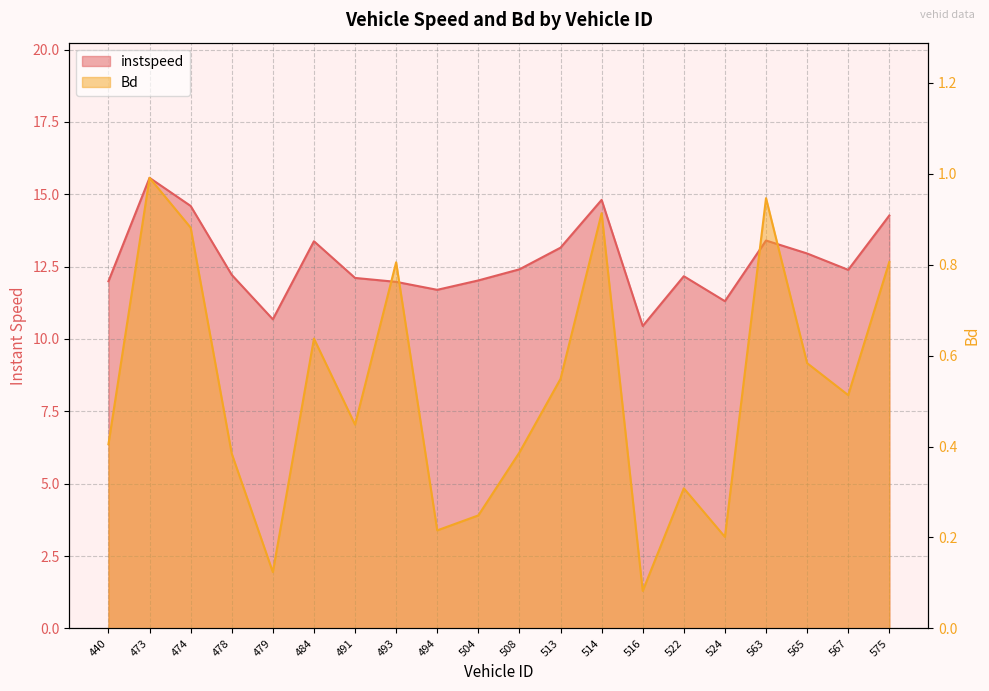

What is the value of the instspeed point at the 11th from the left?

12.4